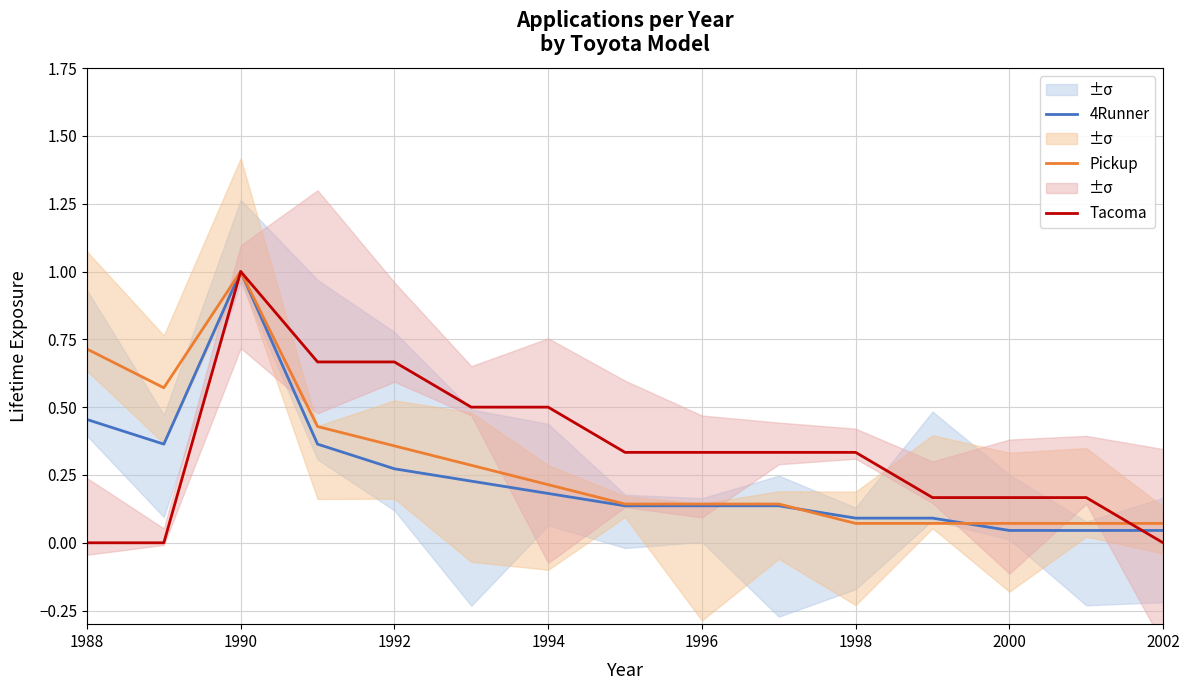

How many data points in Tacoma are above 0?

12